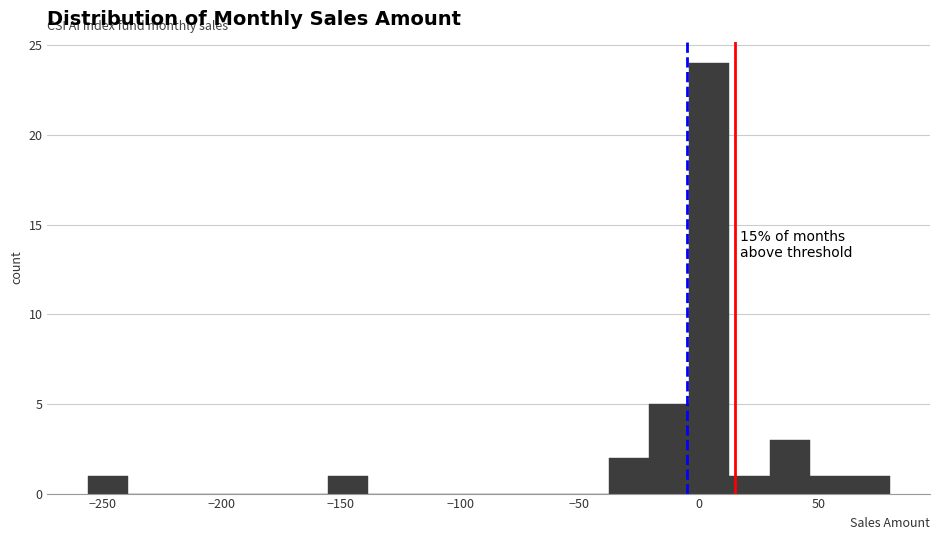

Read against the x-axis, roughly where is the centre of the tallest bar?

5